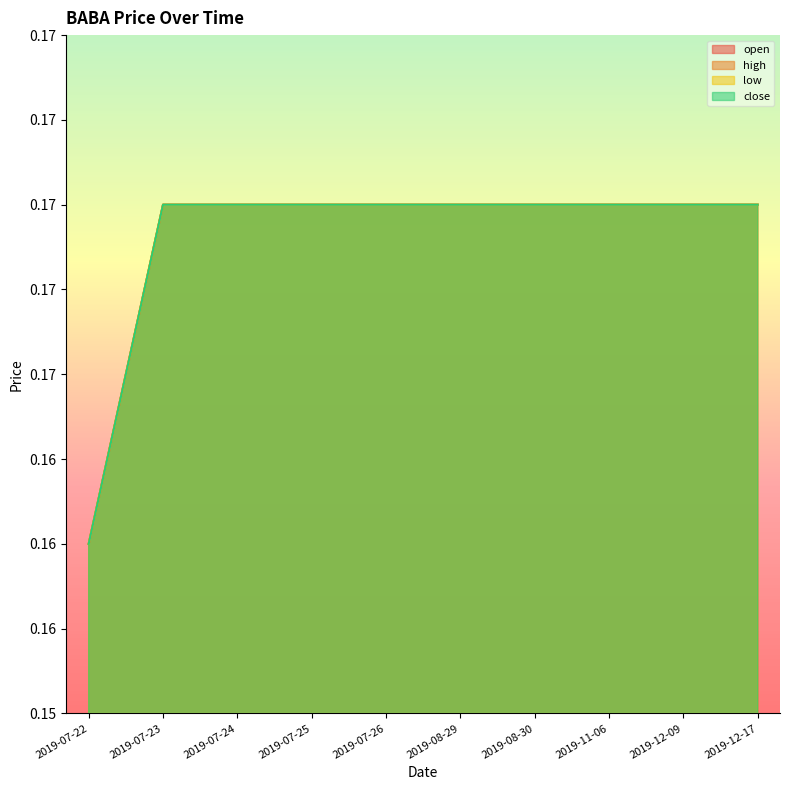

How many high values are between 0 and 1?

10